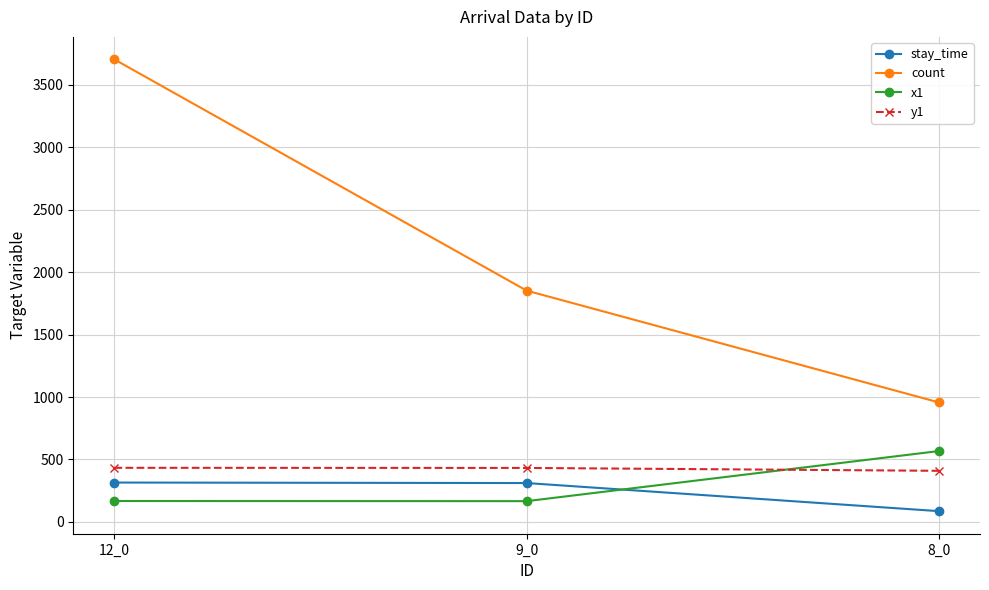

Which series has the largest total across all categories?

count